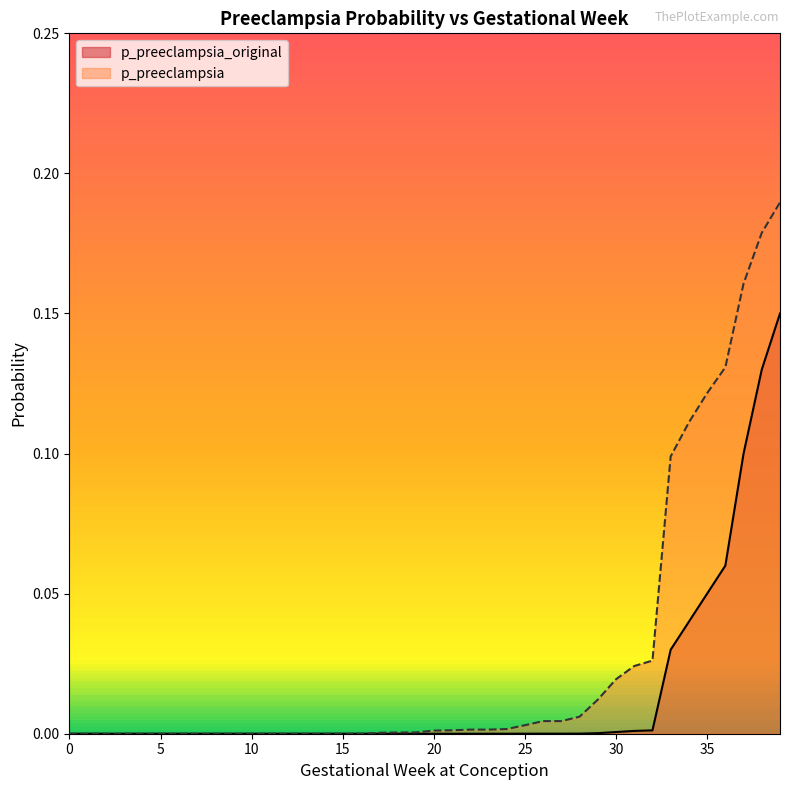

Is it true that p_preeclampsia_original equals 0.0 at 17?

False